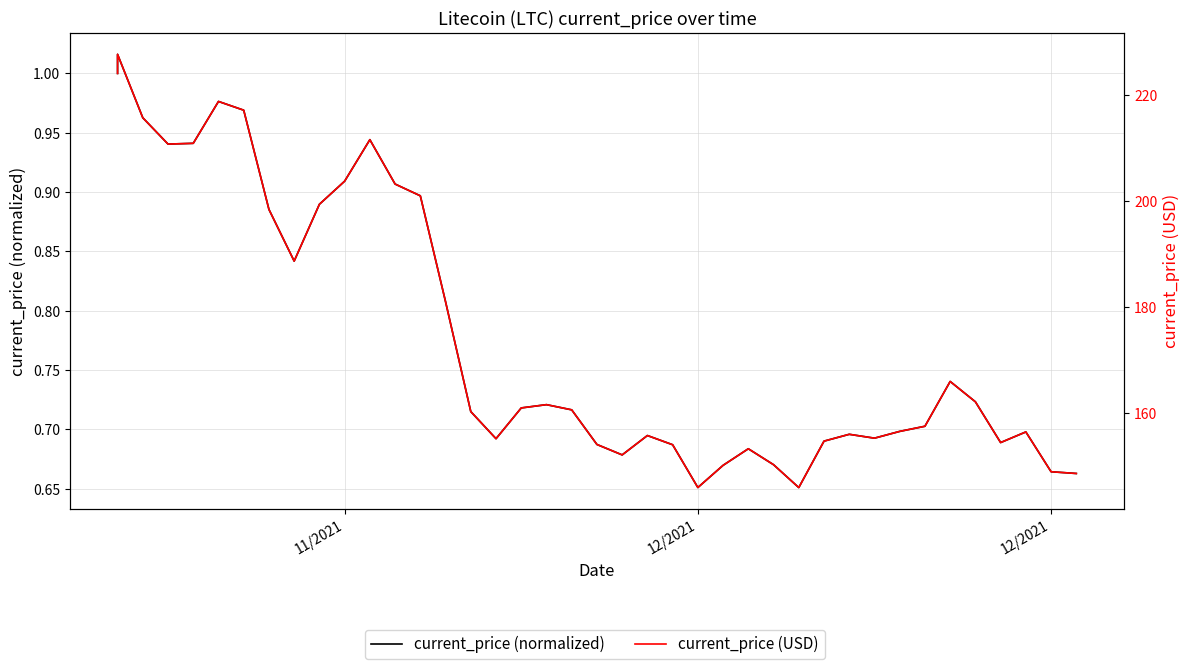

Count the number of categories in the chart.

40